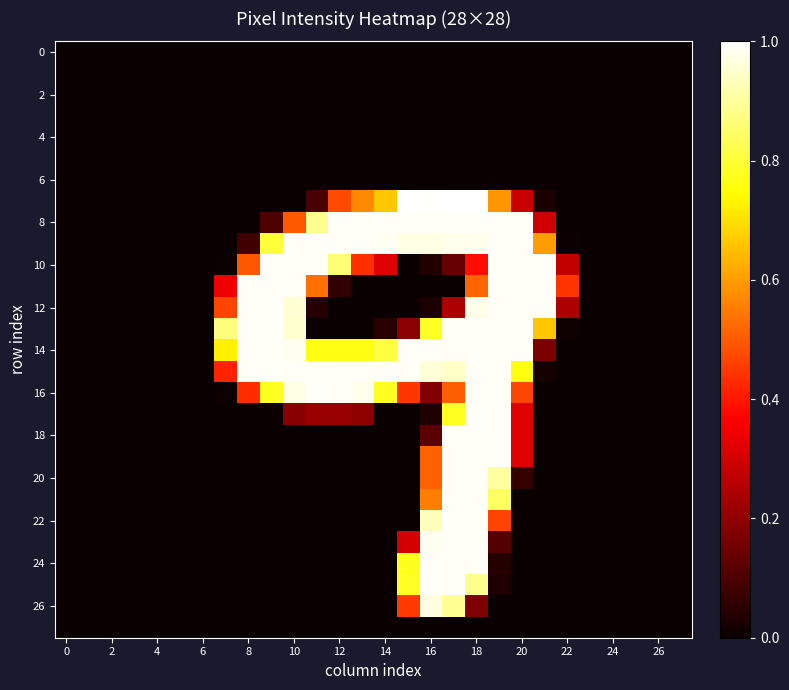

What is the greatest value displayed?

1.0